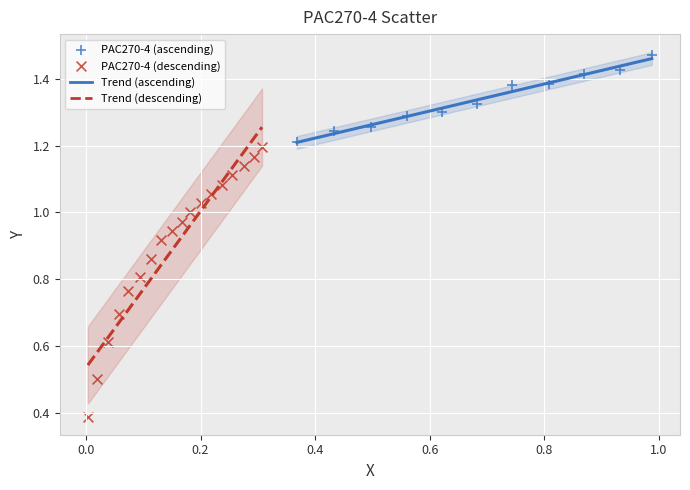

Which series reaches the minimum Y coordinate?

PAC270-4 (descending)